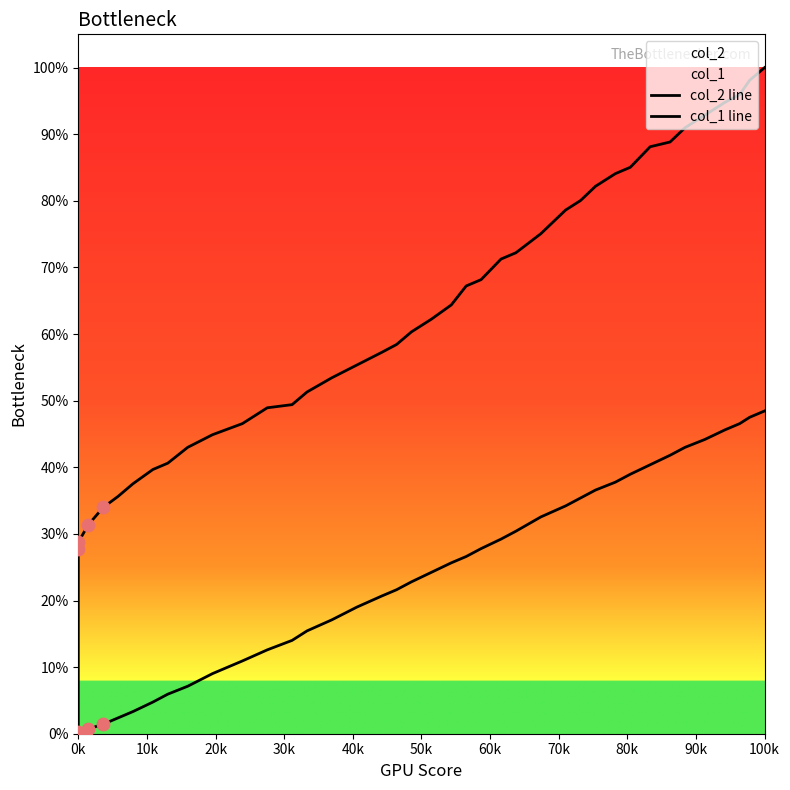

Is the value of col_1 line at 80k greater than the value of col_2 line at 10k?

No